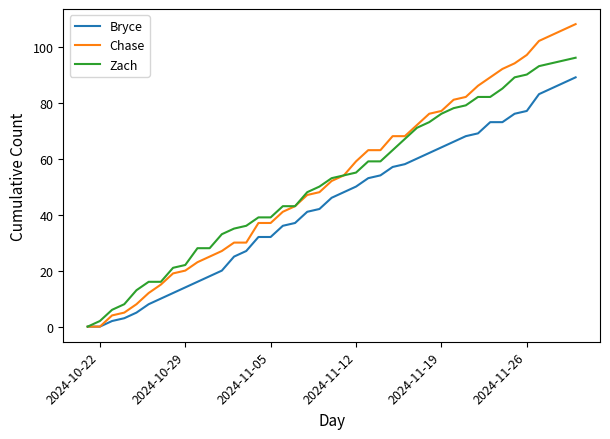

What is the sum of all Zach values?

2025